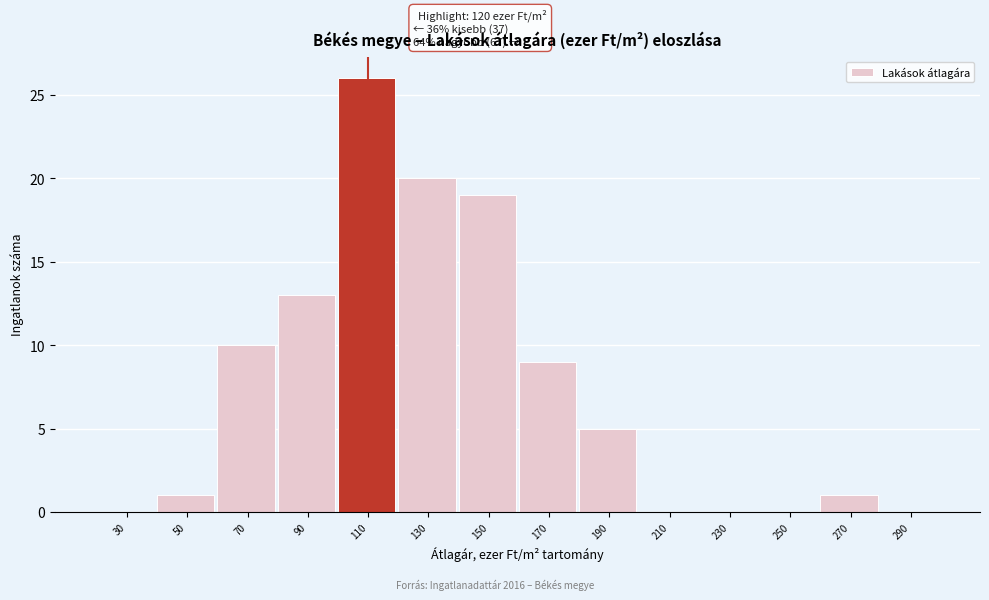

Reading left to right, list all the values displayed in this chart.

30=0	50=1	70=10	90=13	110=26	130=20	150=19	170=9	190=5	210=0	230=0	250=0	270=1	290=0